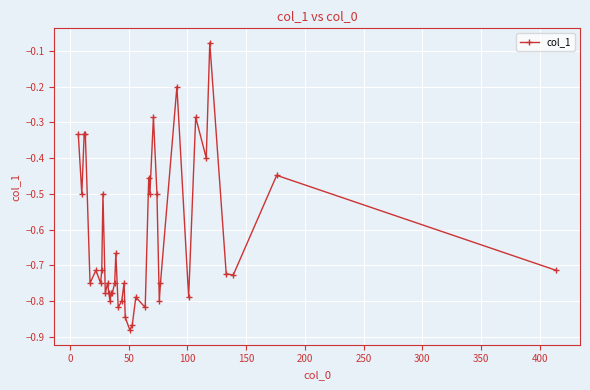

What is the average value?

-0.6